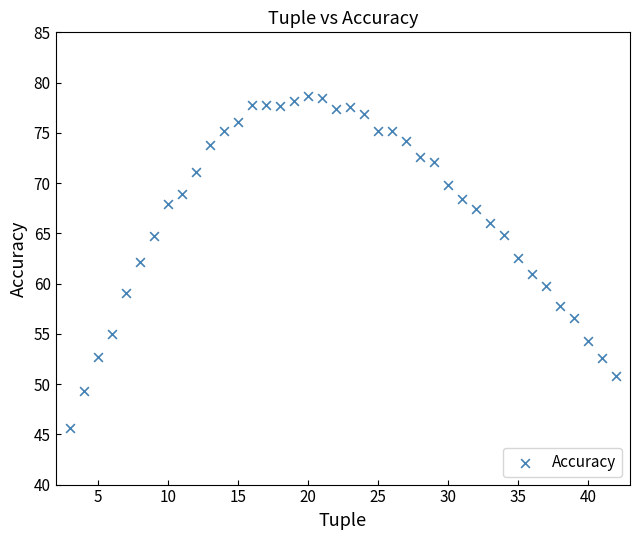

What is the range of X values (max minus min)?

39.0